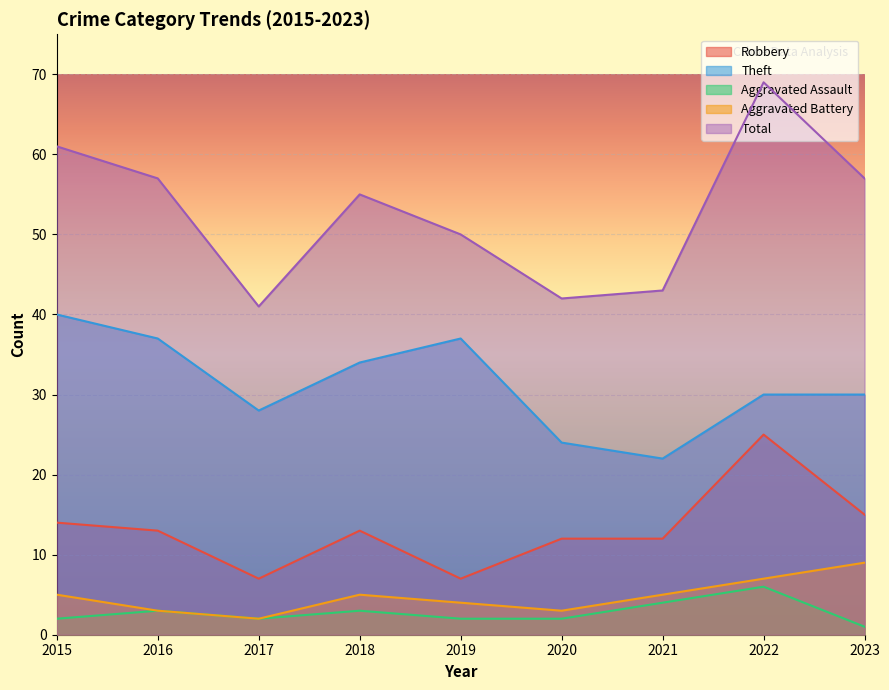

What is the maximum value shown in the chart?

69